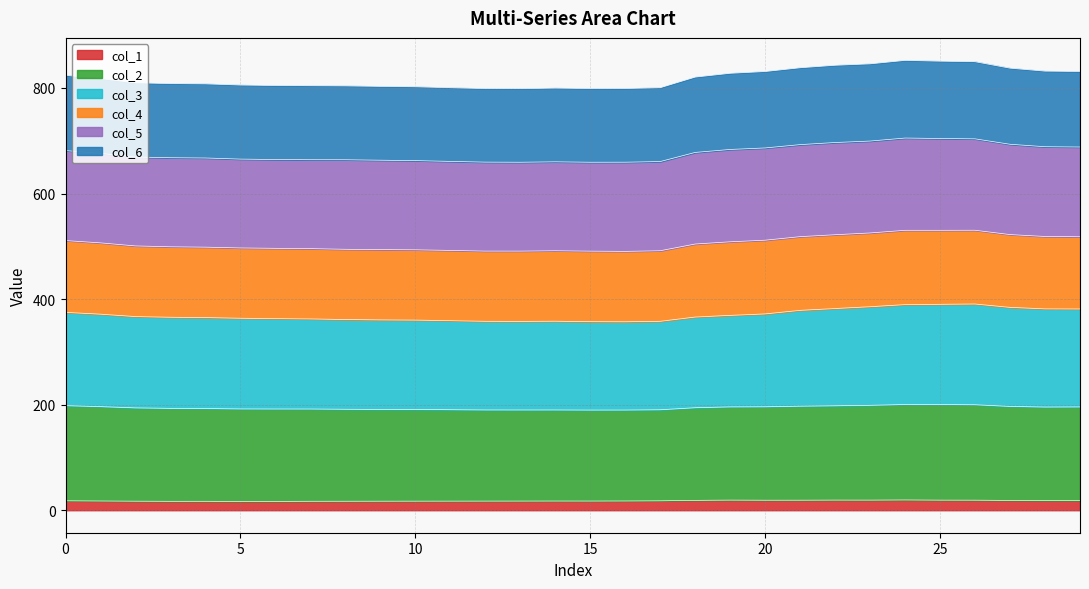

Read the col_1 value at 8.

17.0